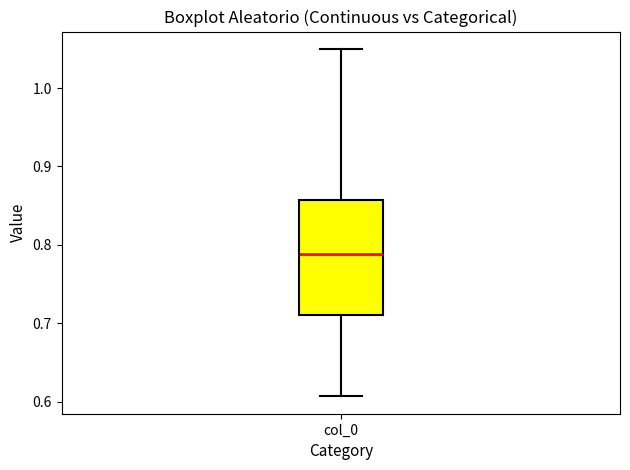

Transcribe this box plot: give where the median line is, the range the box spans, and where the two whiskers end, as read against the y-axis. The values are not printed on the chart, so give them approximately, as read against the axis.

median 0.79, box 0.71 to 0.86, whiskers 0.61 to 1.05